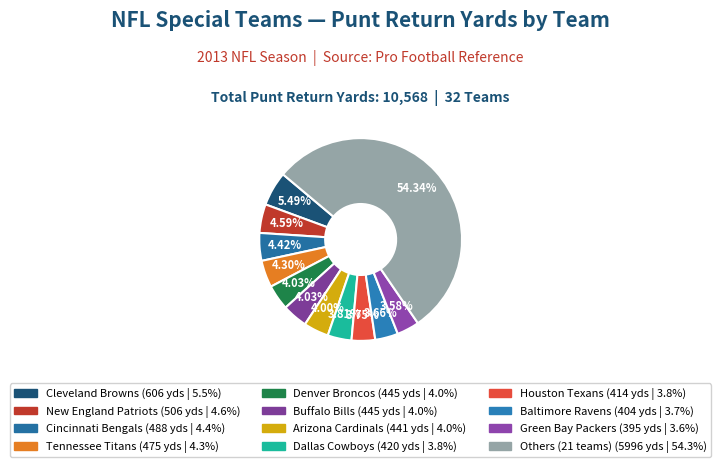

How many slices are in this pie chart?

12